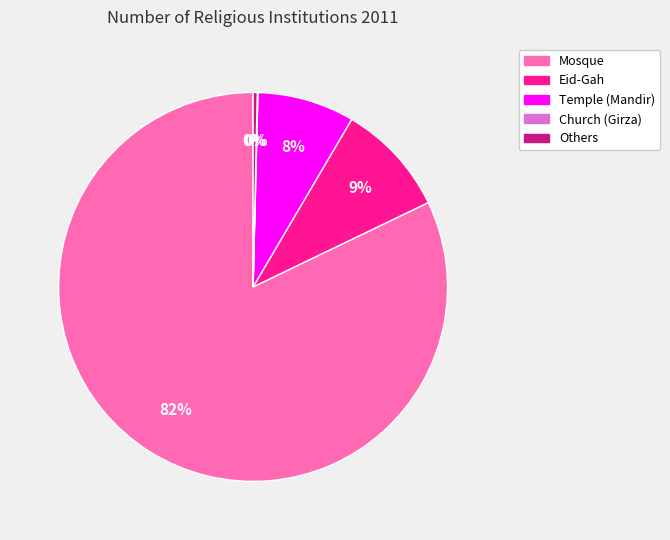

What is the ratio of the value at Mosque to the value at Others?

238.8